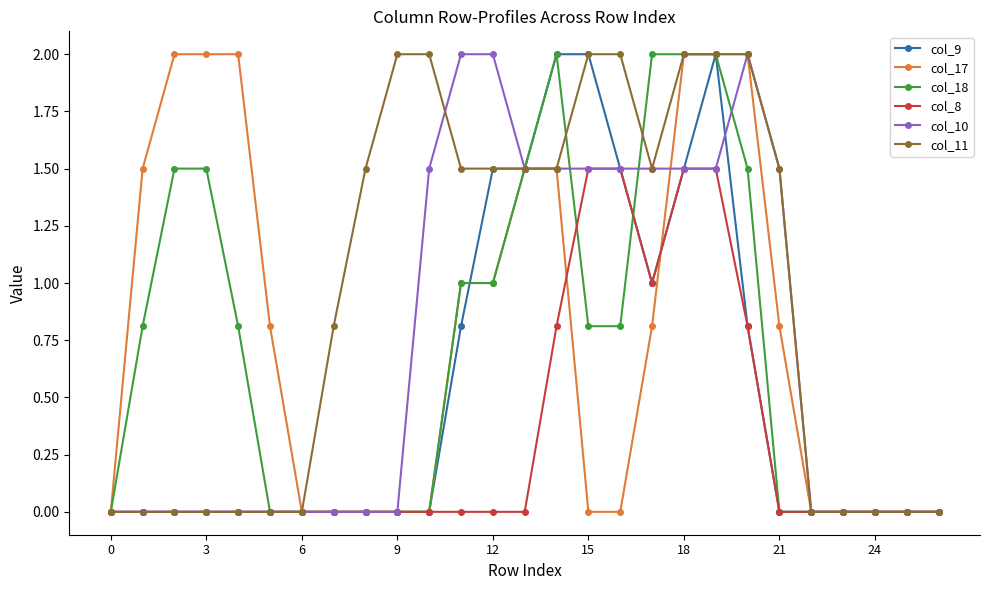

Count the number of data series in this chart.

6